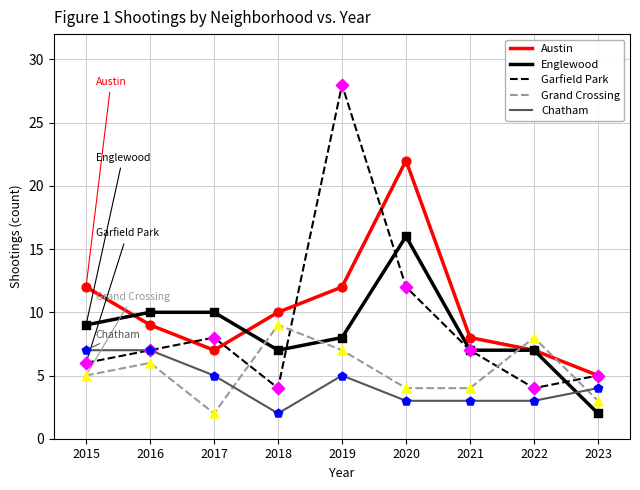

What are all the series names shown in the legend?

Austin, Englewood, Garfield Park, Grand Crossing, Chatham